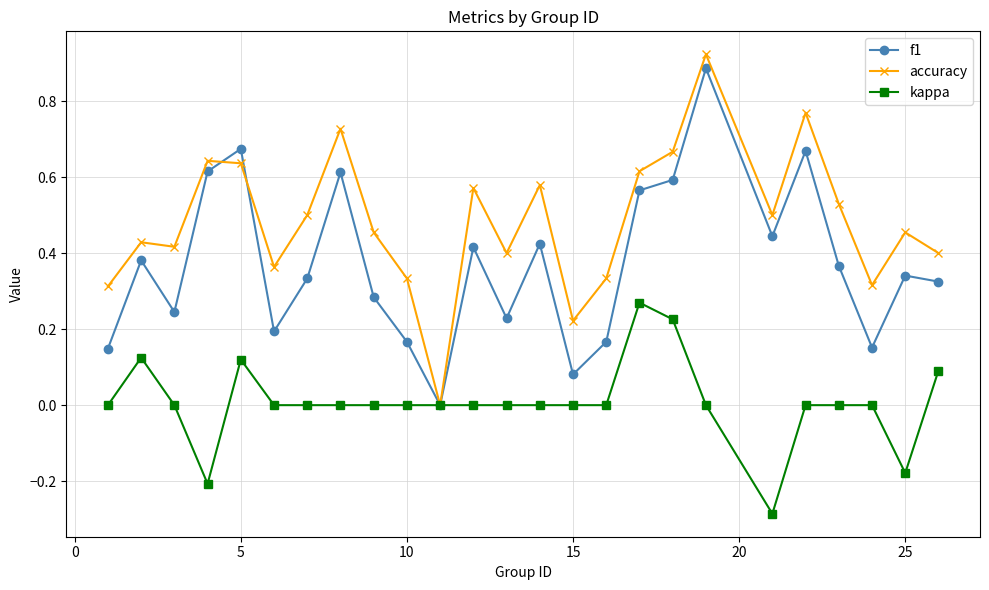

How many interior local valleys does the f1 series have?

7